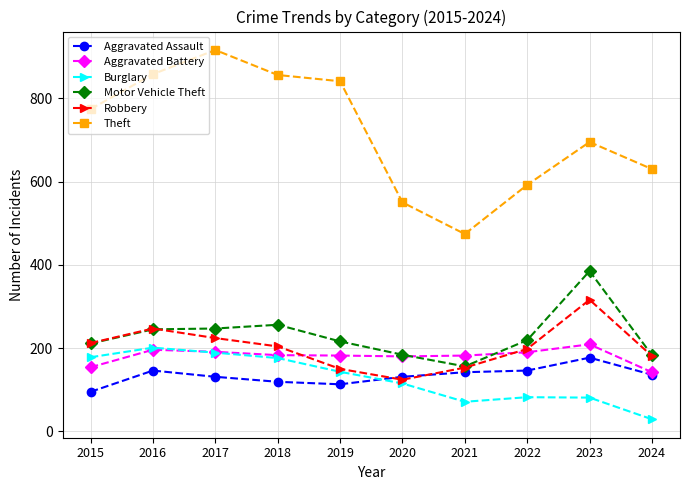

Which series has the largest total across all categories?

Theft